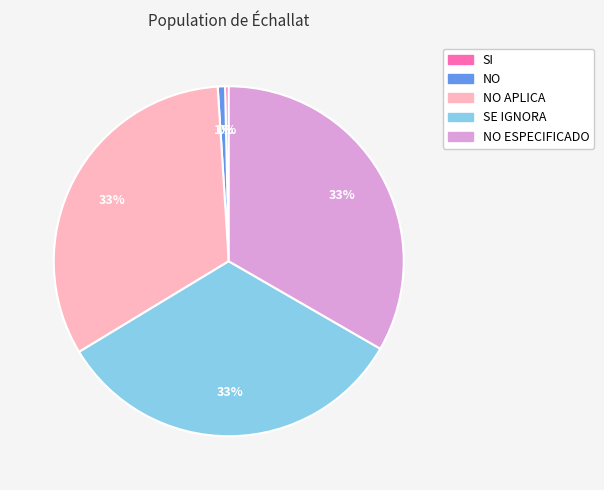

Is the sum of NO APLICA and NO greater than half?

No